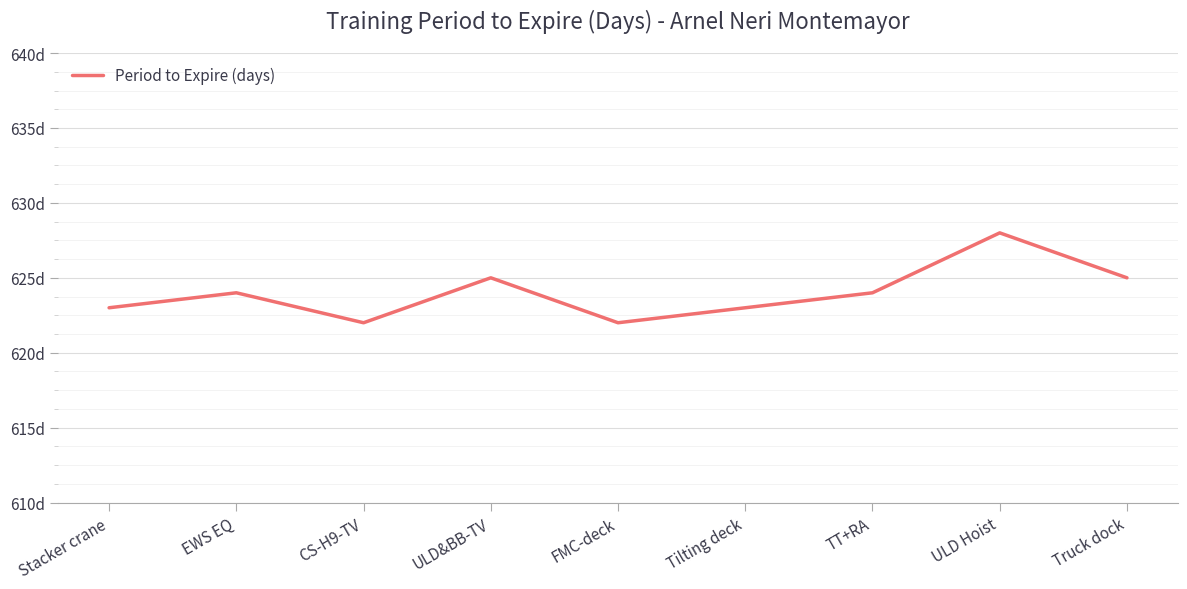

The chart shows a value of 623 at Tilting deck. True or false?

True